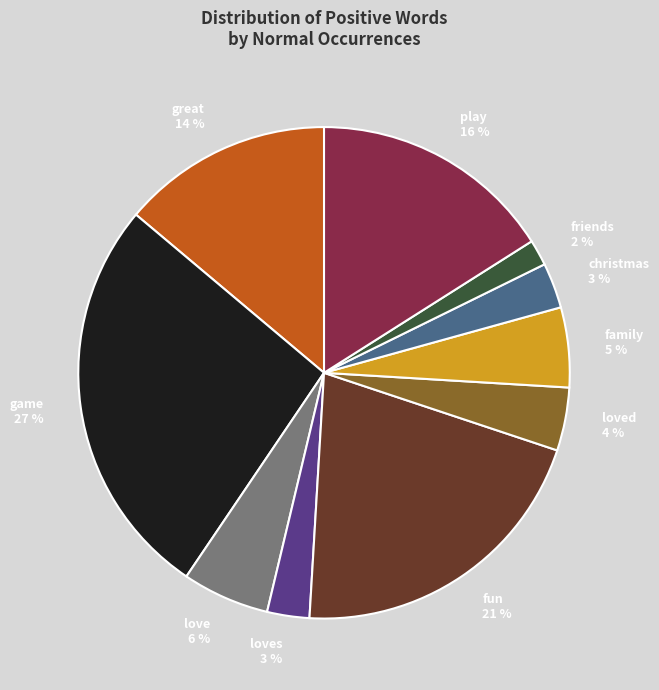

Does fun represent more than half of the total?

No